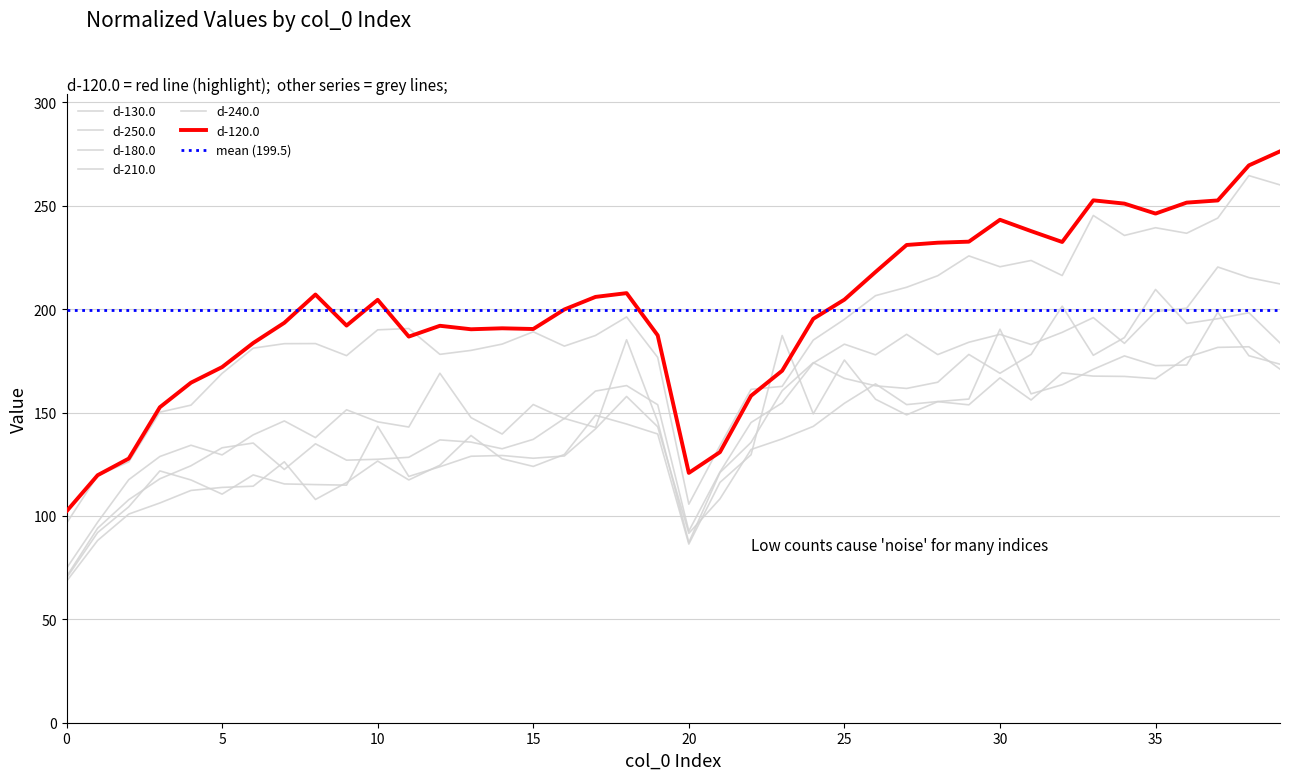

The value of d-130.0 at 10 is 126.2. True or false?

True